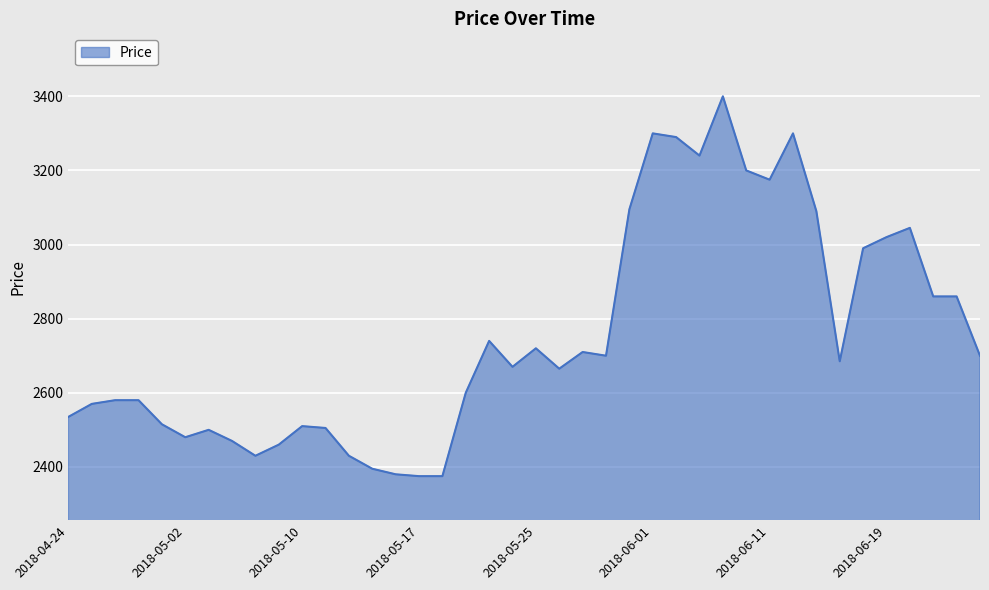

What is the maximum value shown in the chart?

3400